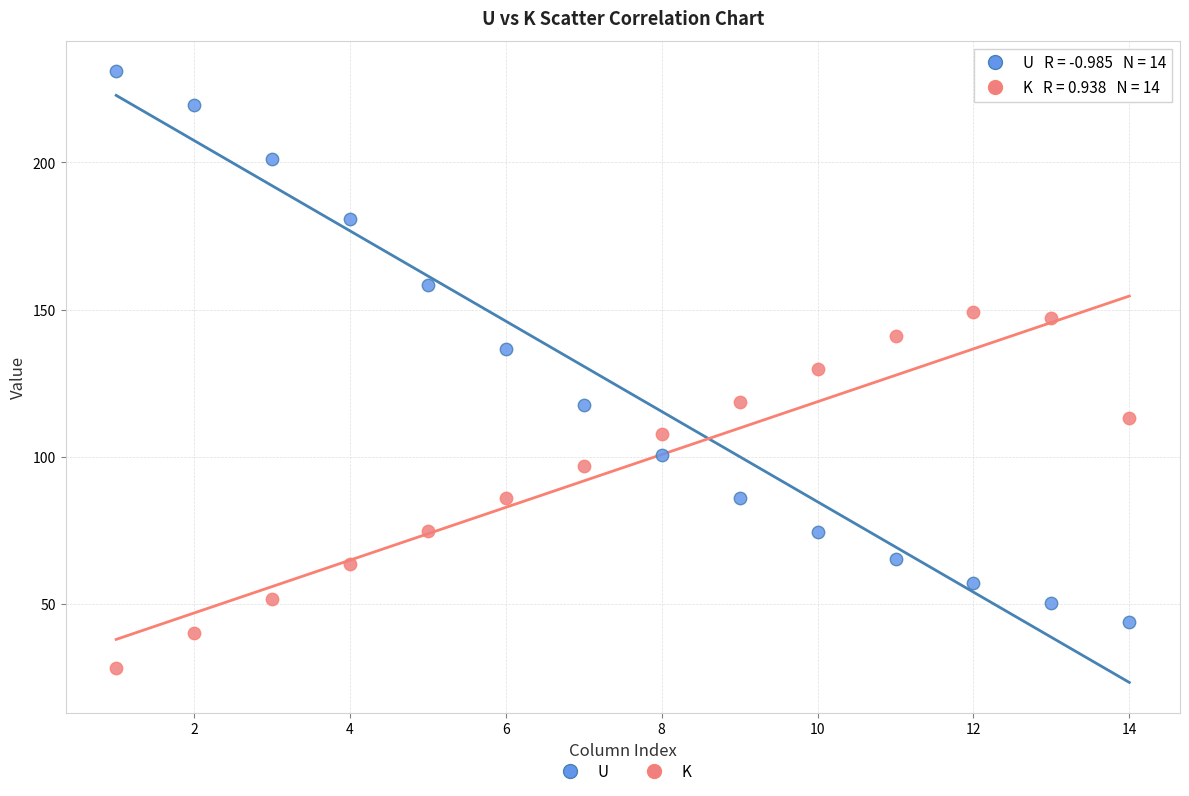

Which series has the largest Y range (max minus min)?

U